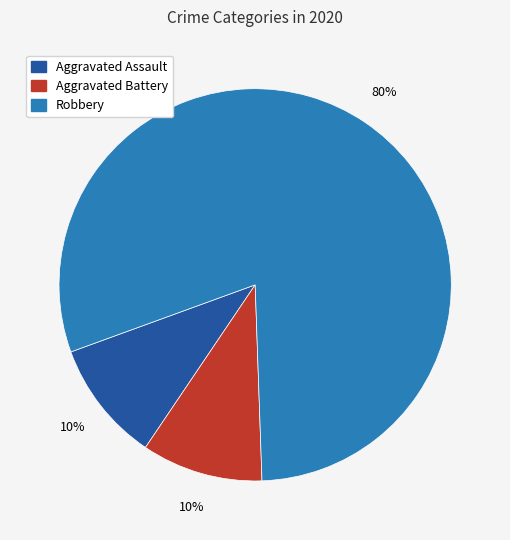

To the nearest percent, what is the difference between the largest and smallest slice percentages?

70%